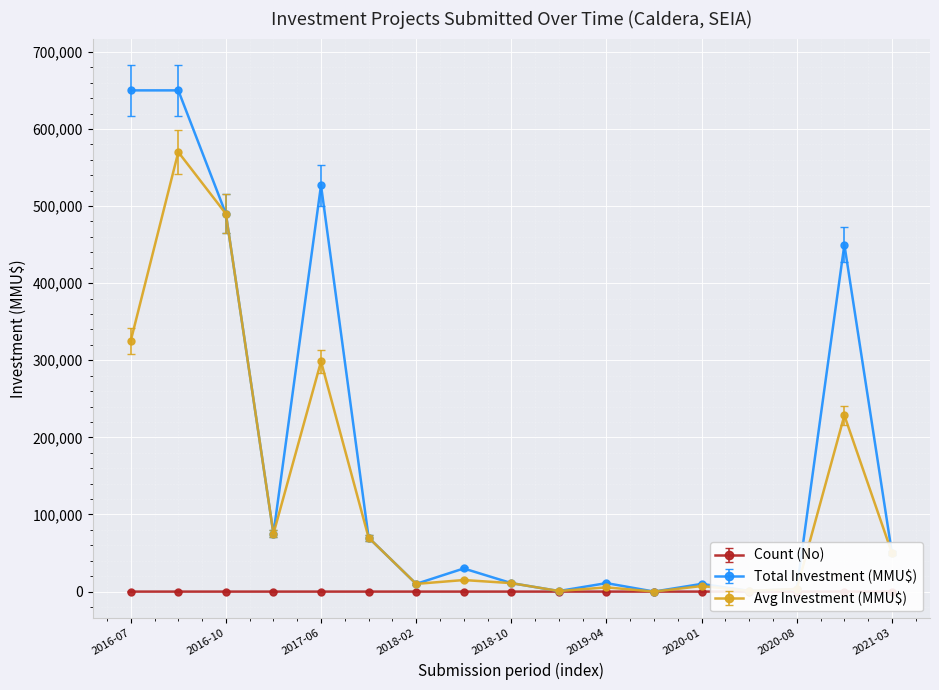

The Total Investment (MMU$) series shows 20872.7 at 2019-04. True or false?

False